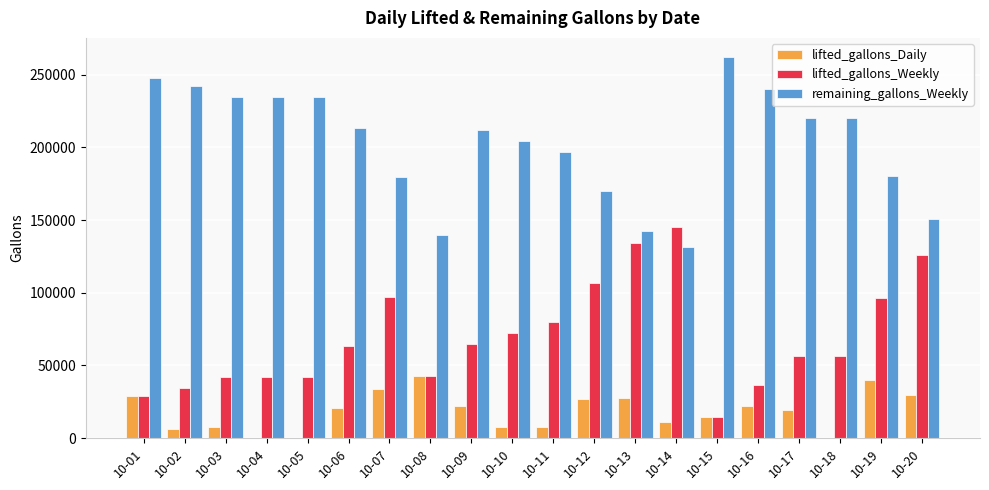

Does the chart contain stacked bars?

No